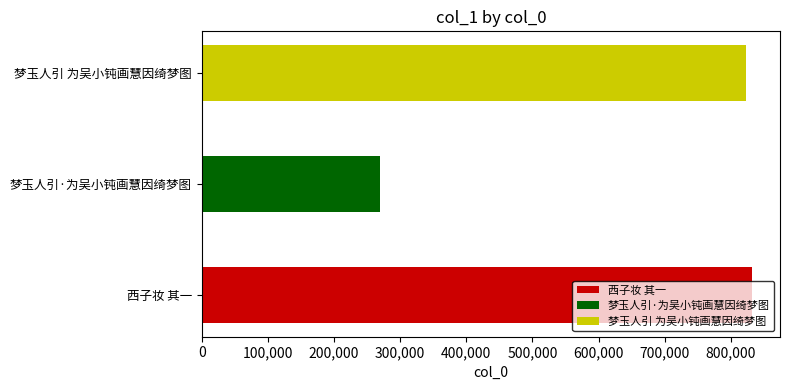

Which has a higher value, 梦玉人引 为吴小钝画慧因绮梦图 or 梦玉人引·为吴小钝画慧因绮梦图?

梦玉人引 为吴小钝画慧因绮梦图